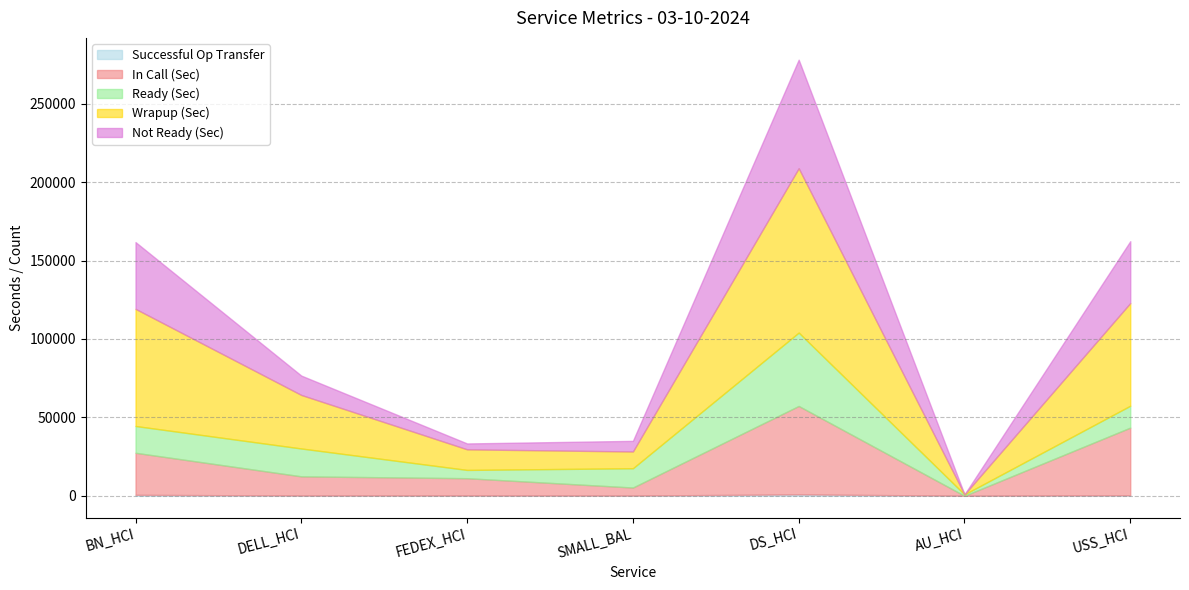

Read the Wrapup (Sec) value at FEDEX_HCI.

13129.2